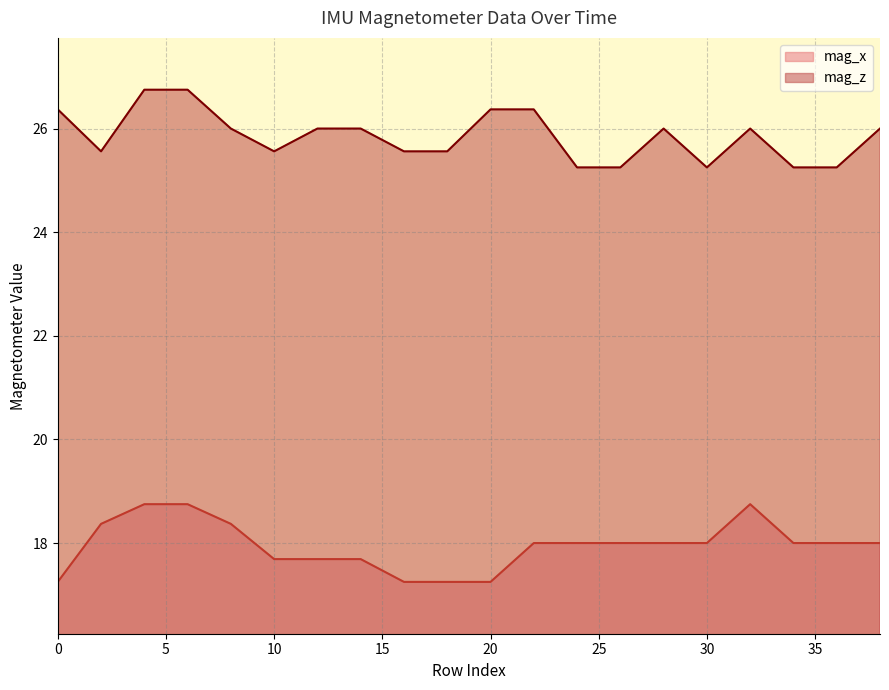

What is the approximate value of mag_z at 16?

25.6